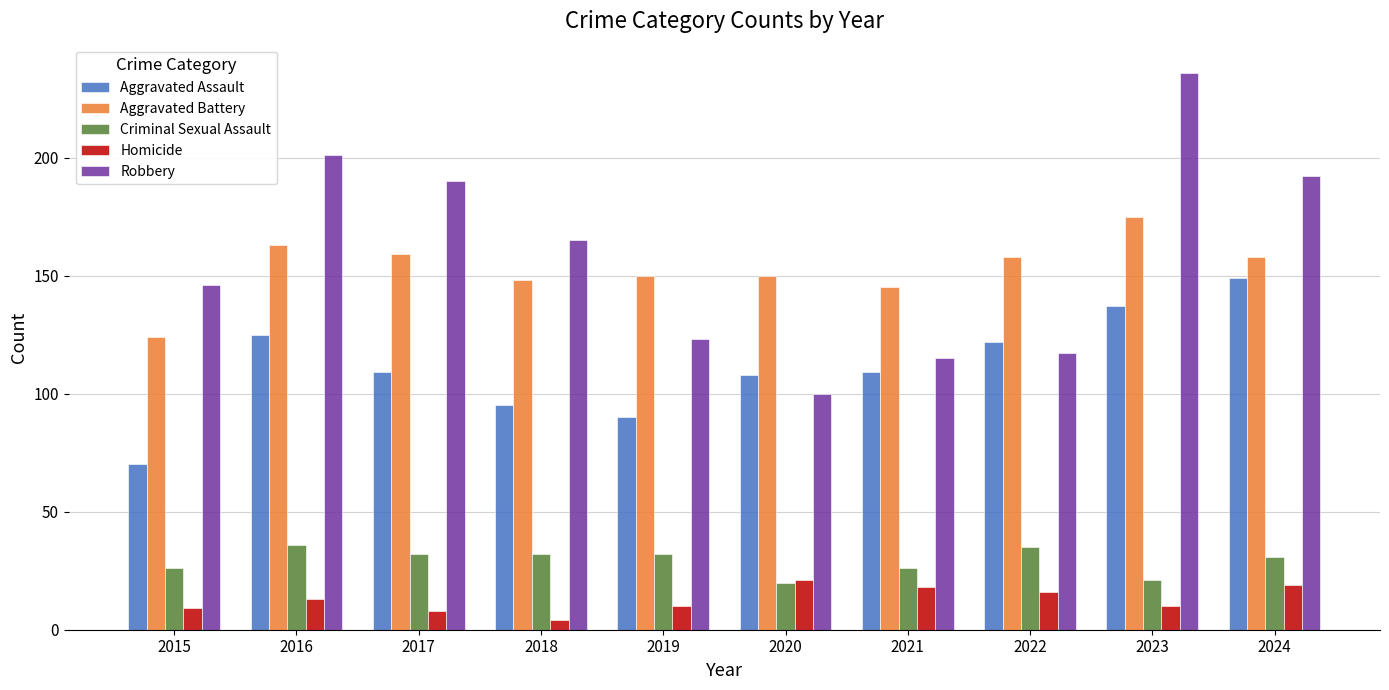

How many bars are there in total?

50